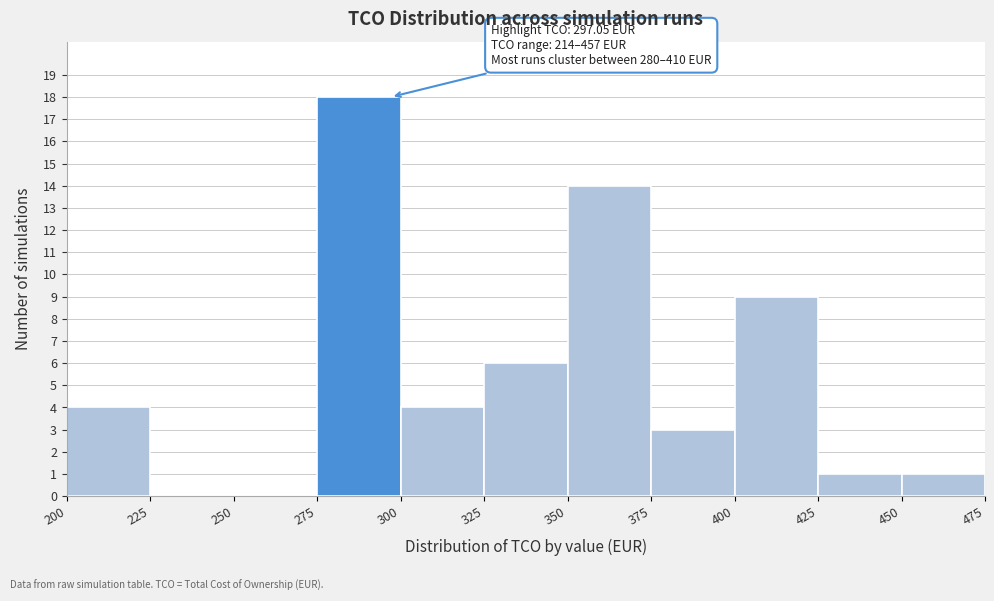

Over which range of the x-axis is the bar tallest?

275 to 300